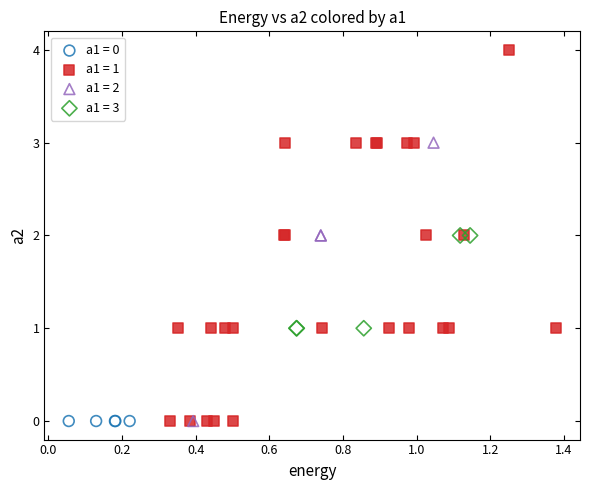

Which series contains the highest Y value?

a1 = 1